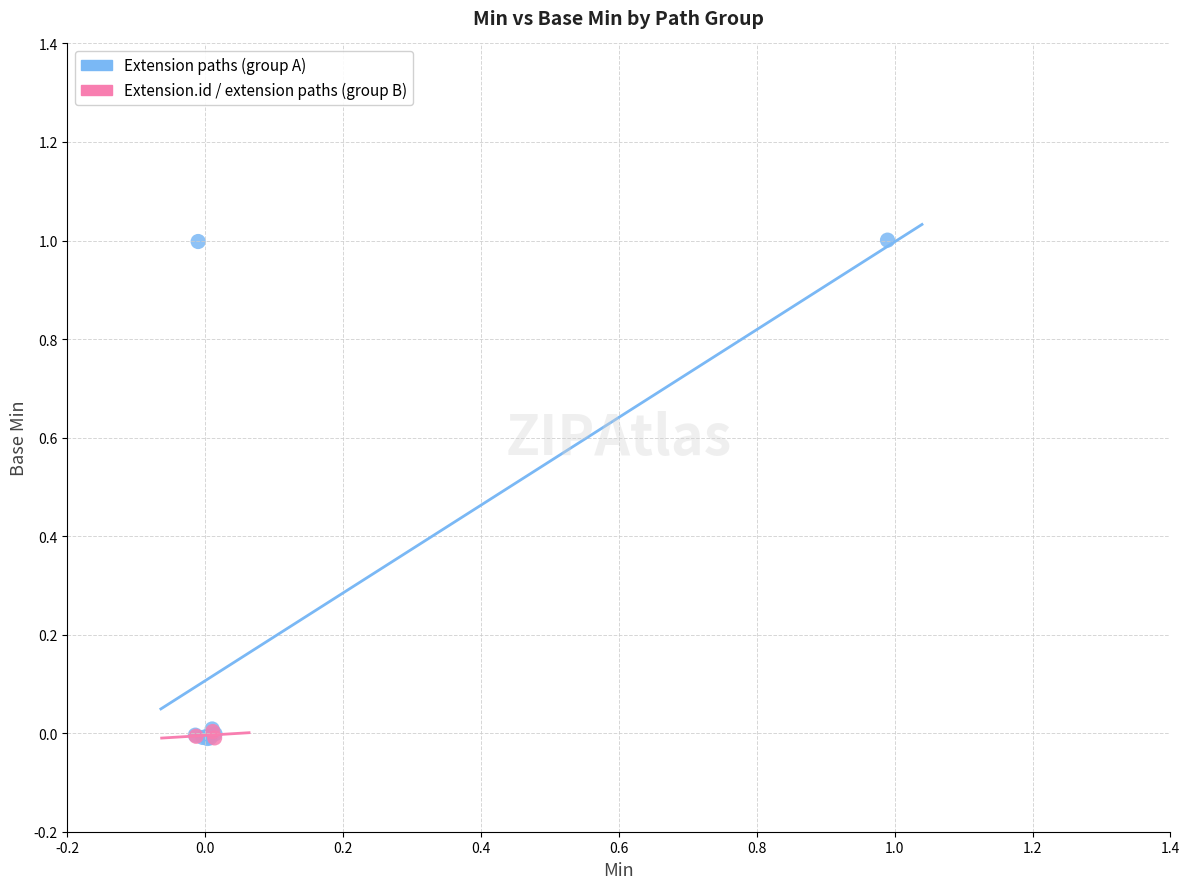

Which series contains the highest Y value?

Extension paths (group A)